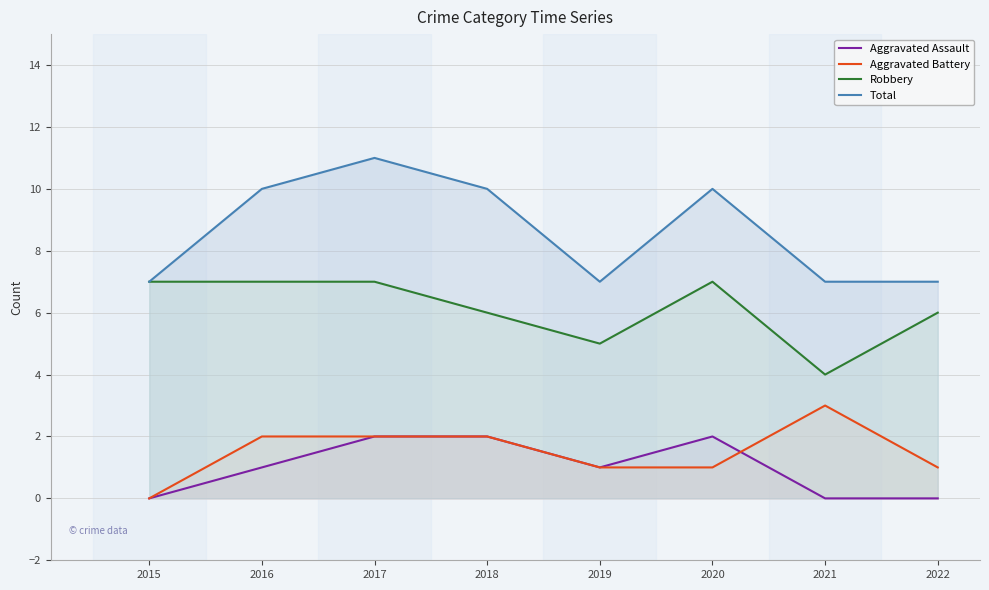

What is the difference between the Robbery values at 2022 and 2020?

1